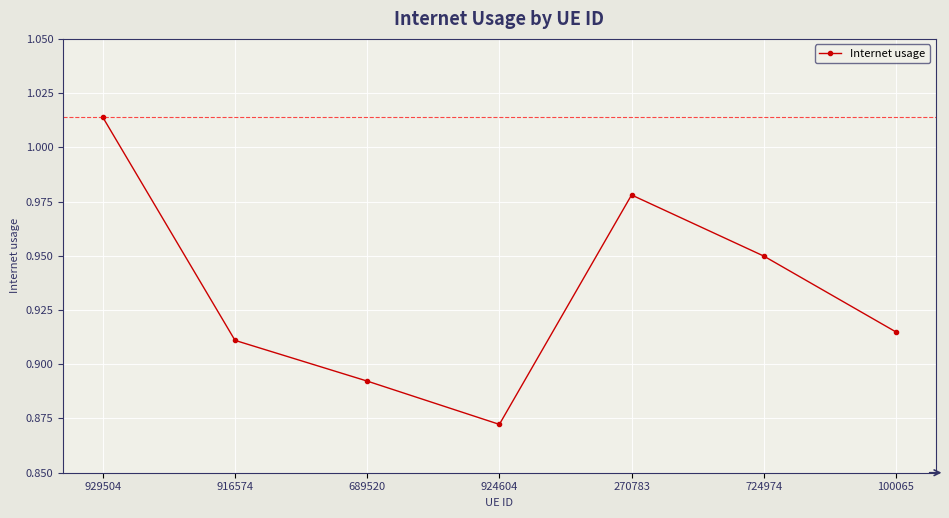

Which label corresponds to the largest value in the chart?

929504